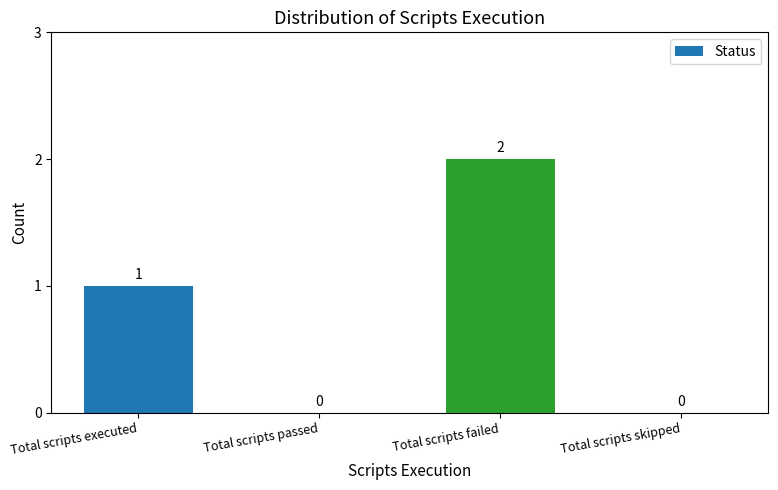

At which category does the chart reach its peak across all series?

Total scripts failed